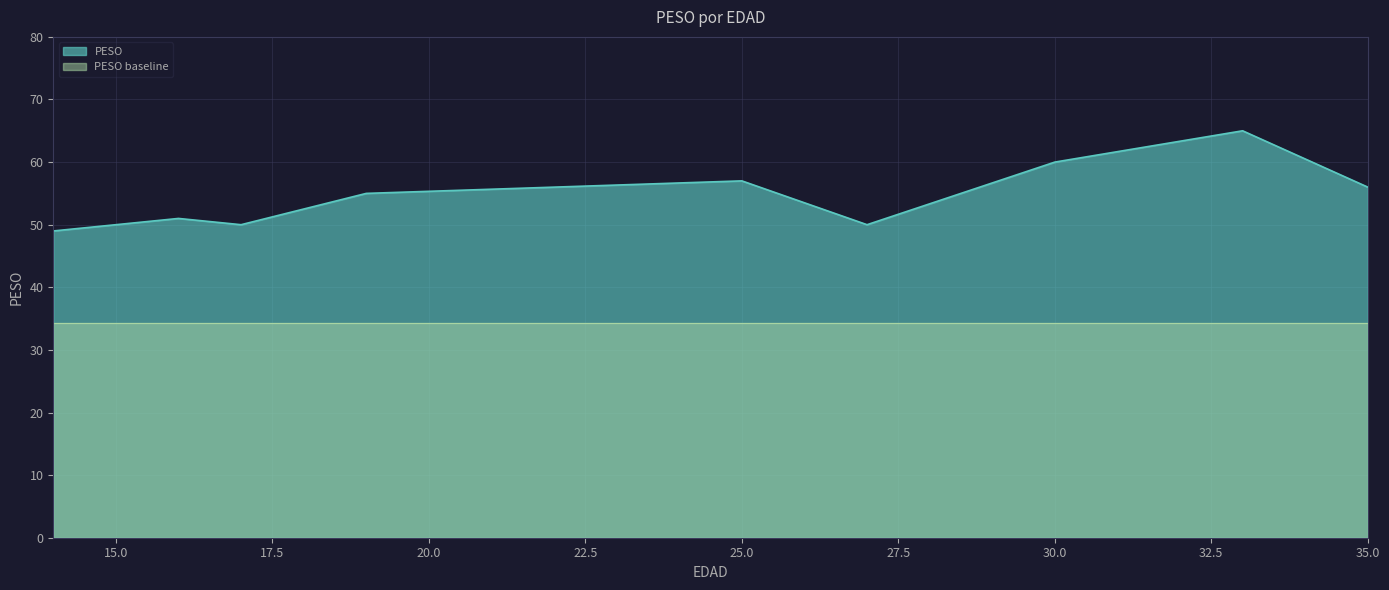

What is the difference between the values at 30 and 16?

9